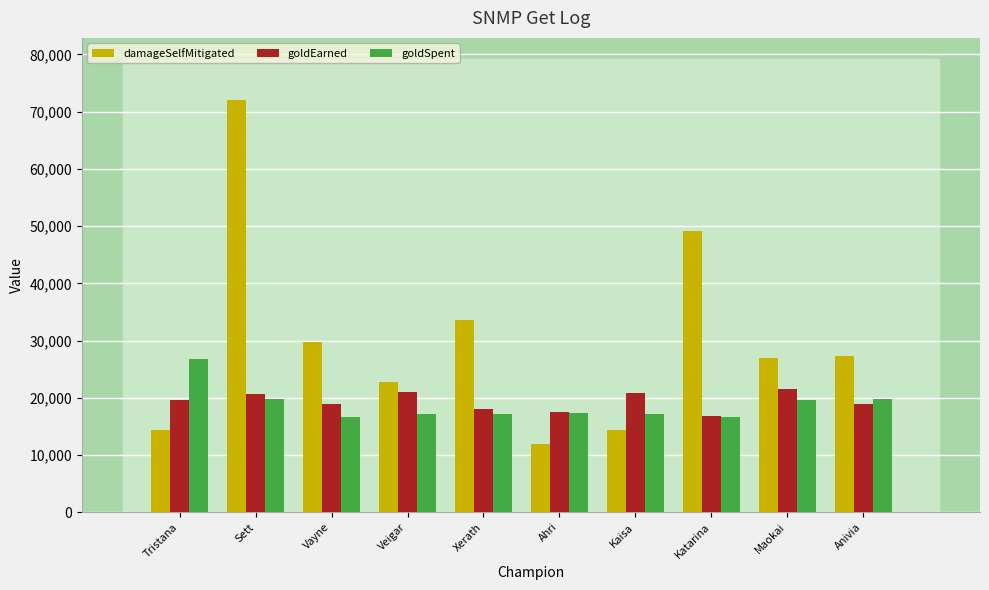

What is the difference between the goldSpent values at Veigar and Anivia?

2650